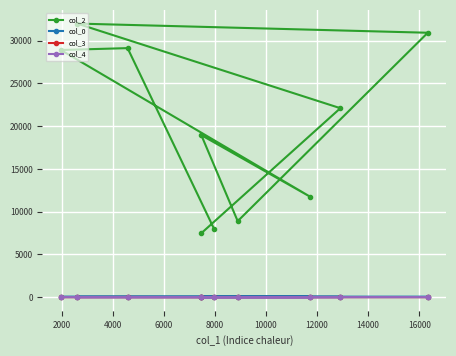

Which series has the largest total across all categories?

col_2